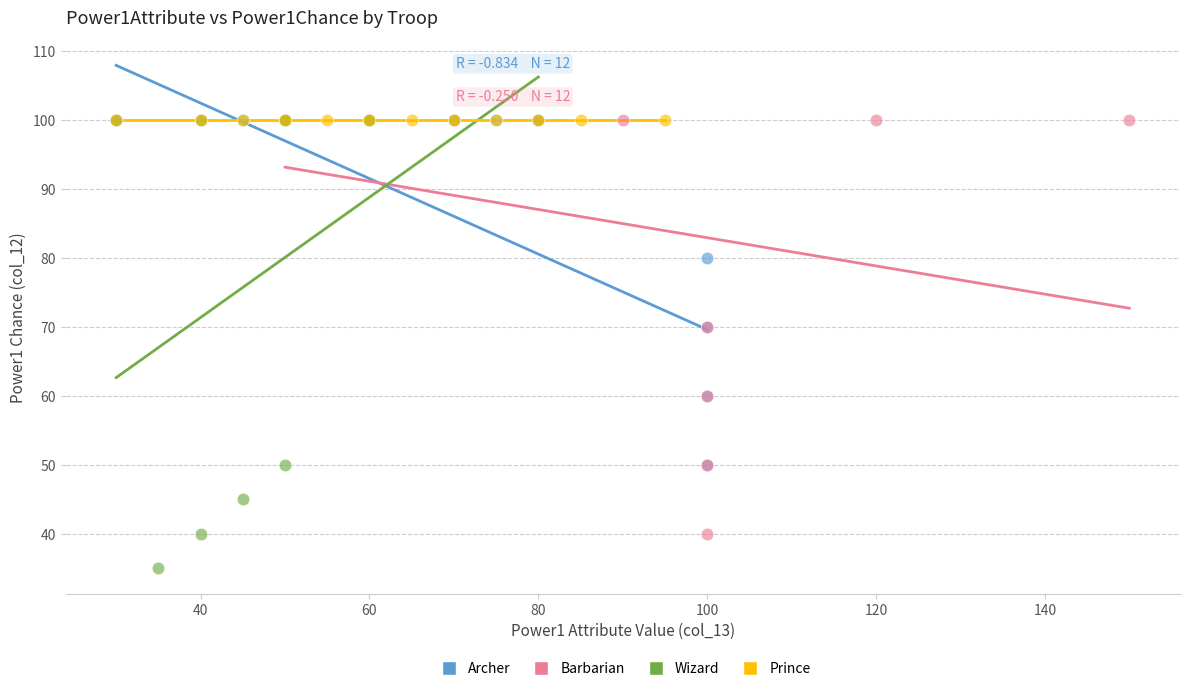

What are all the series names shown in the legend?

Archer, Barbarian, Wizard, Prince